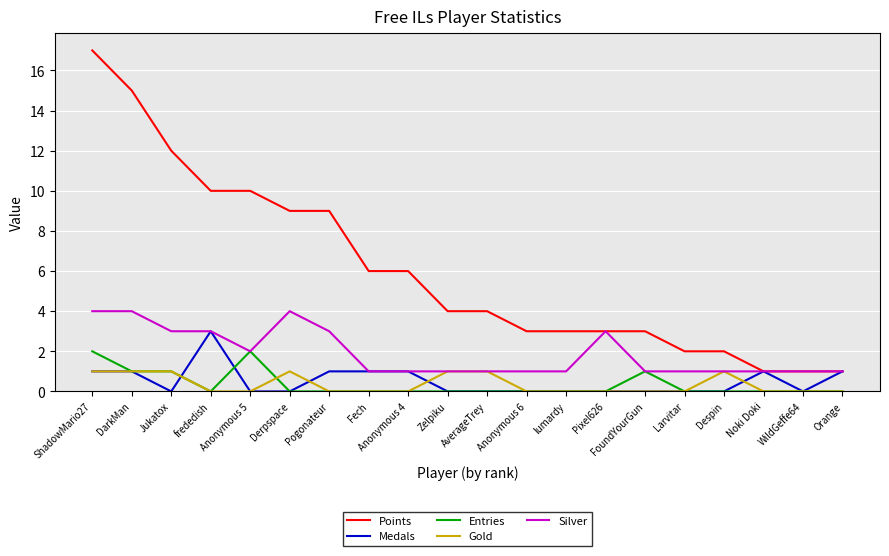

At which label is Silver closest to 2?

Anonymous 5